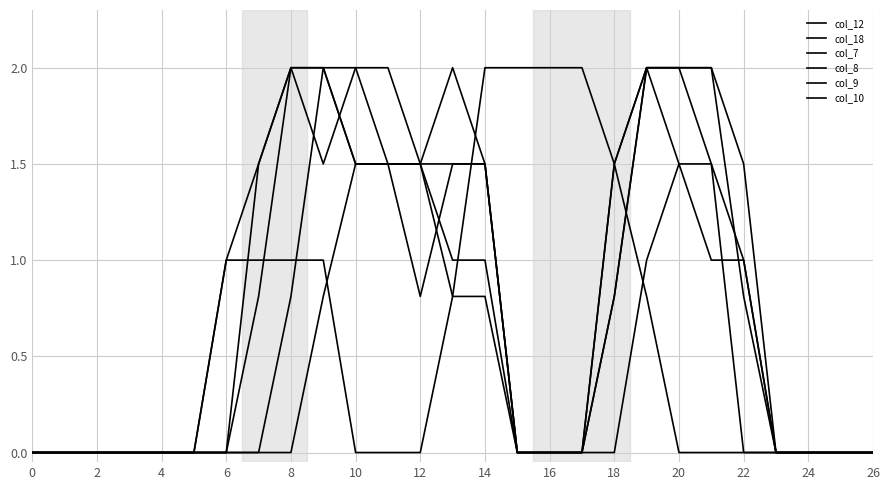

List the series in order of their peak value, highest first.

col_12, col_18, col_7, col_8, col_9, col_10